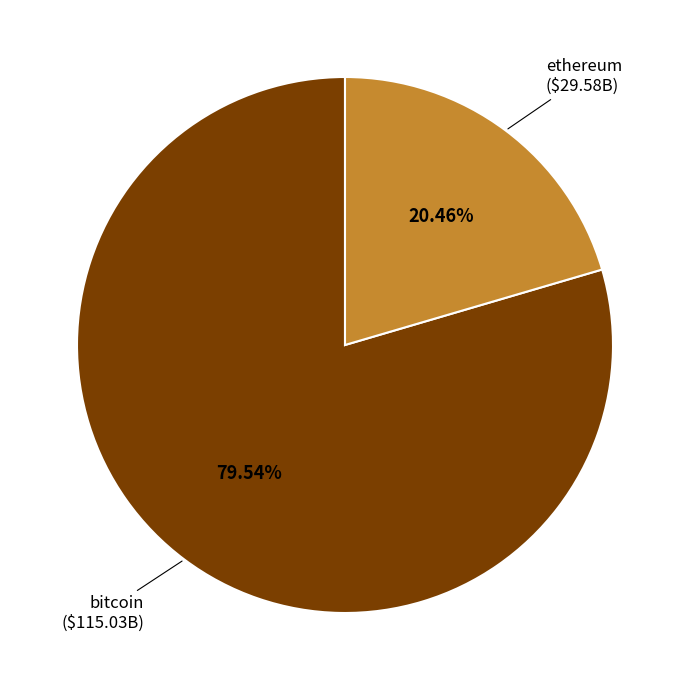

Does any single category account for the majority?

Yes